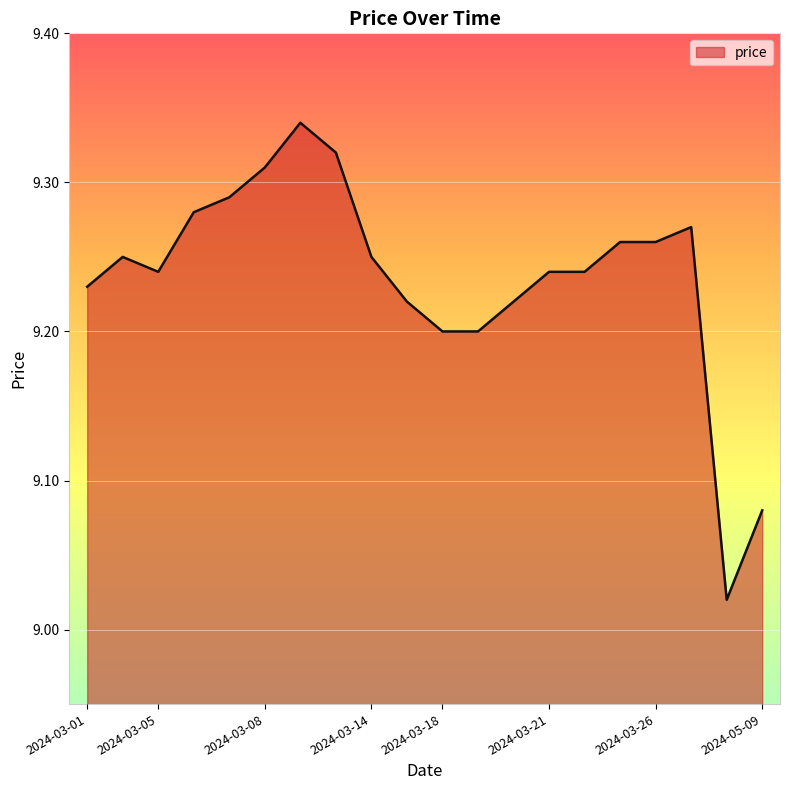

What is the difference between the second highest and second lowest values?

0.2